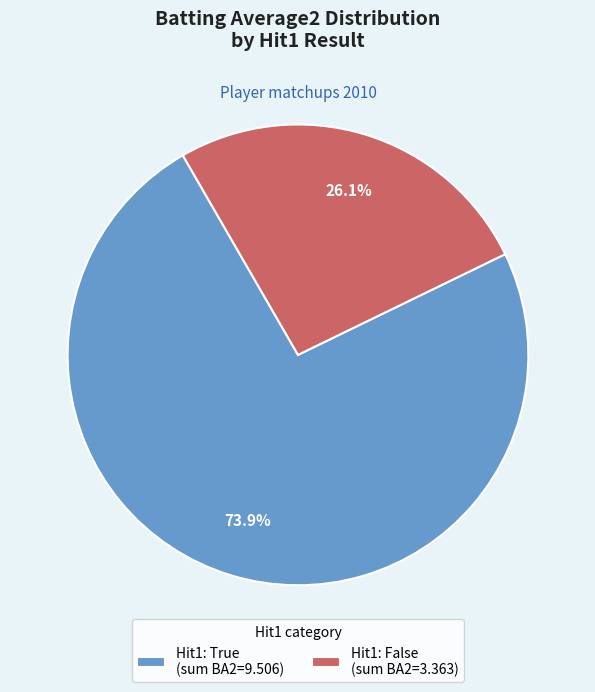

Combined, what portion of the pie is Hit1: False (sum BA2=3.363) and Hit1: True (sum BA2=9.506)?

100.0%